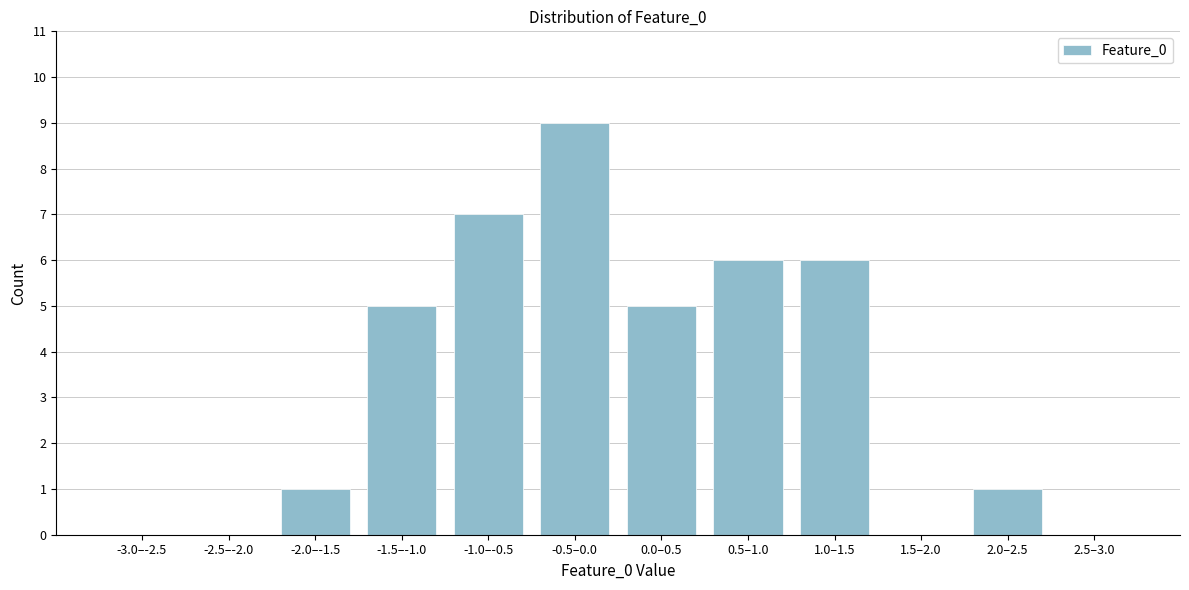

Reading right to left, list all the values displayed in this chart.

2.5–3.0=0	2.0–2.5=1	1.5–2.0=0	1.0–1.5=6	0.5–1.0=6	0.0–0.5=5	-0.5–0.0=9	-1.0–-0.5=7	-1.5–-1.0=5	-2.0–-1.5=1	-2.5–-2.0=0	-3.0–-2.5=0